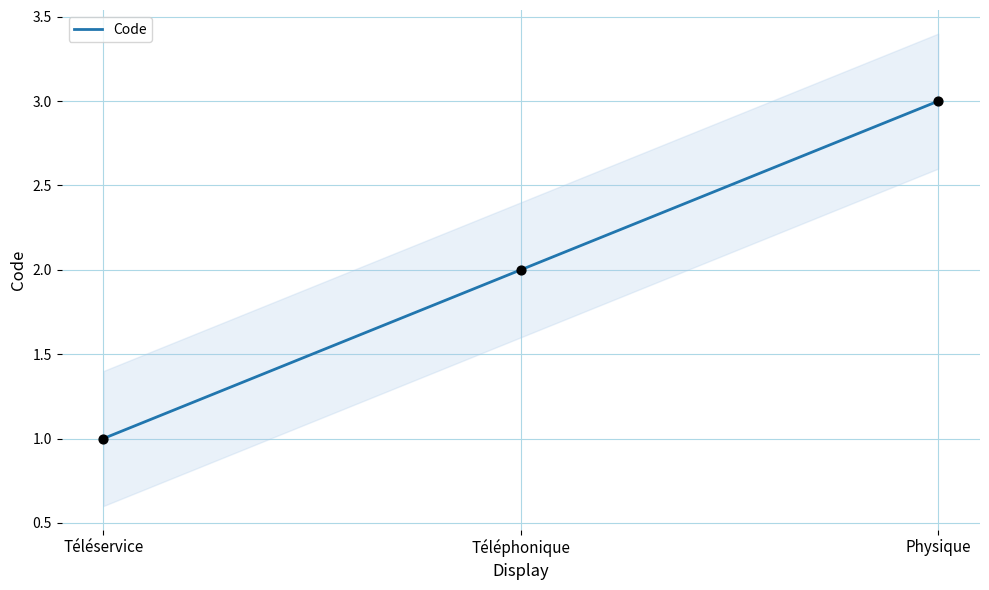

Which has a higher value, Téléphonique or Téléservice?

Téléphonique